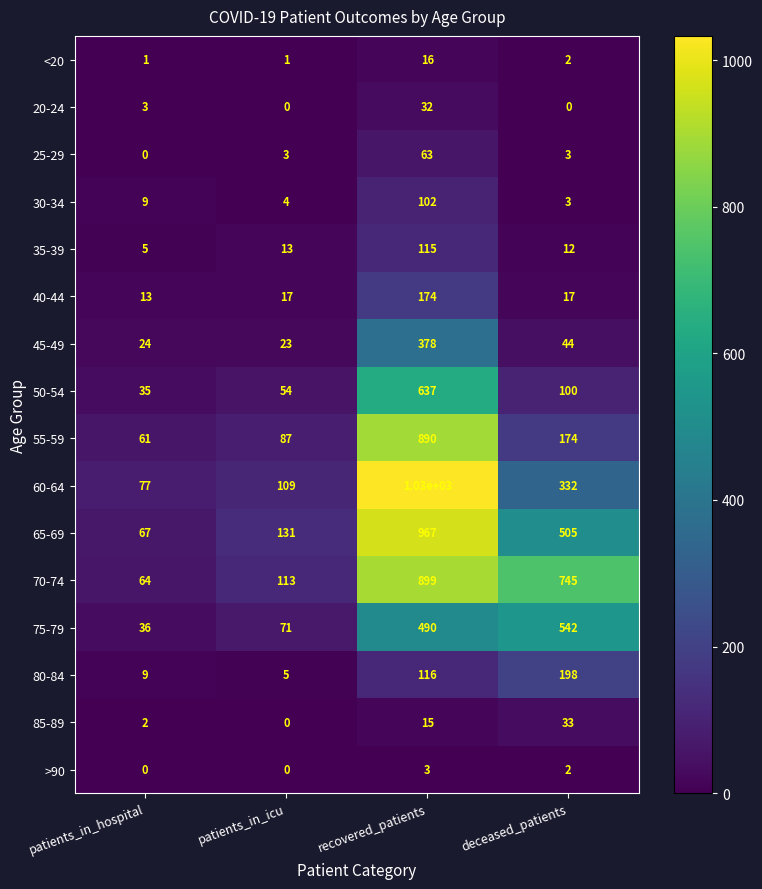

Between patients_in_hospital and recovered_patients, which series saw the biggest shift?

60-64